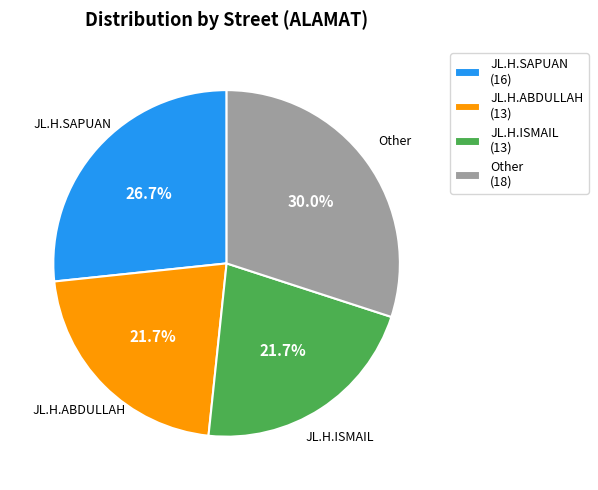

Count the number of slices in the pie.

4